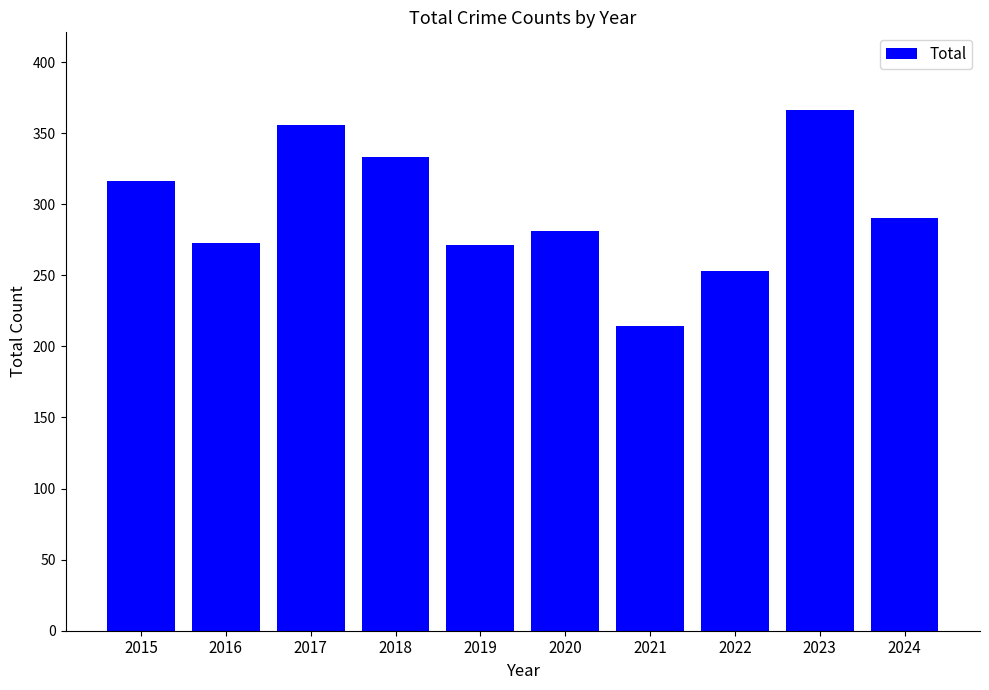

Reading right to left, transcribe all the data shown in this chart.

2024=290	2023=366	2022=253	2021=214	2020=281	2019=271	2018=333	2017=356	2016=273	2015=316